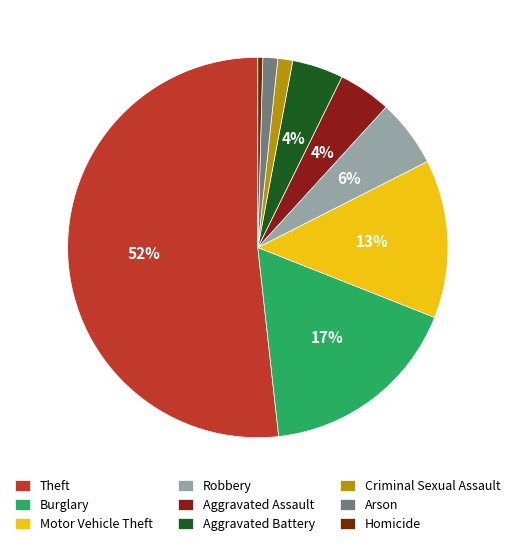

Does Theft account for over 50% of the chart?

Yes